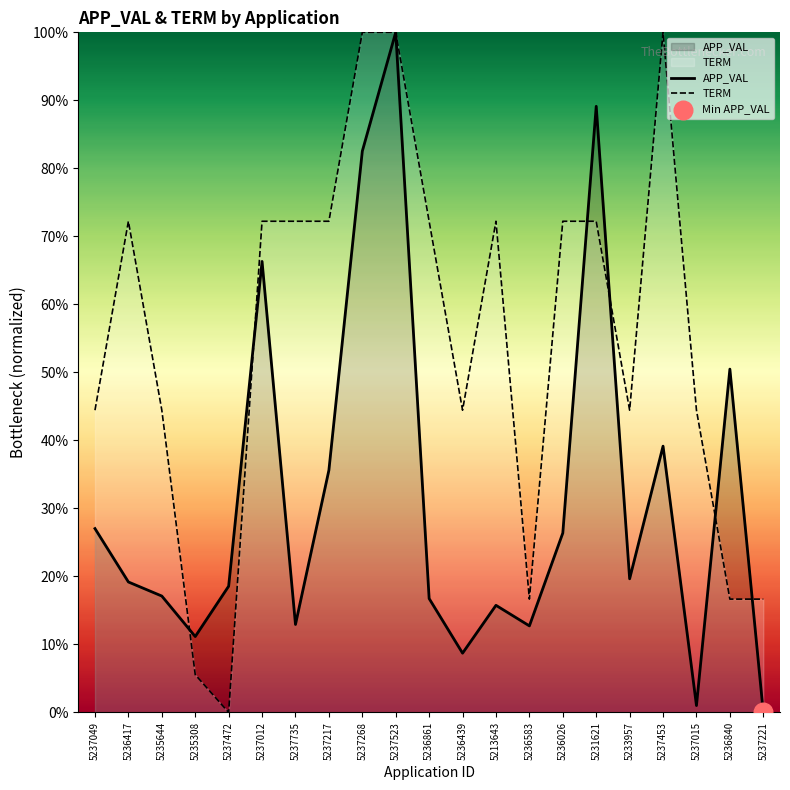

Which series has the largest total across all categories?

TERM